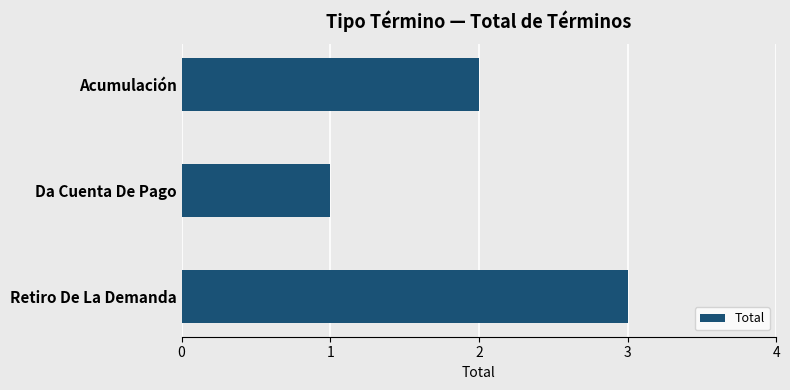

What is the sum of the values at Retiro De La Demanda and Acumulación?

5